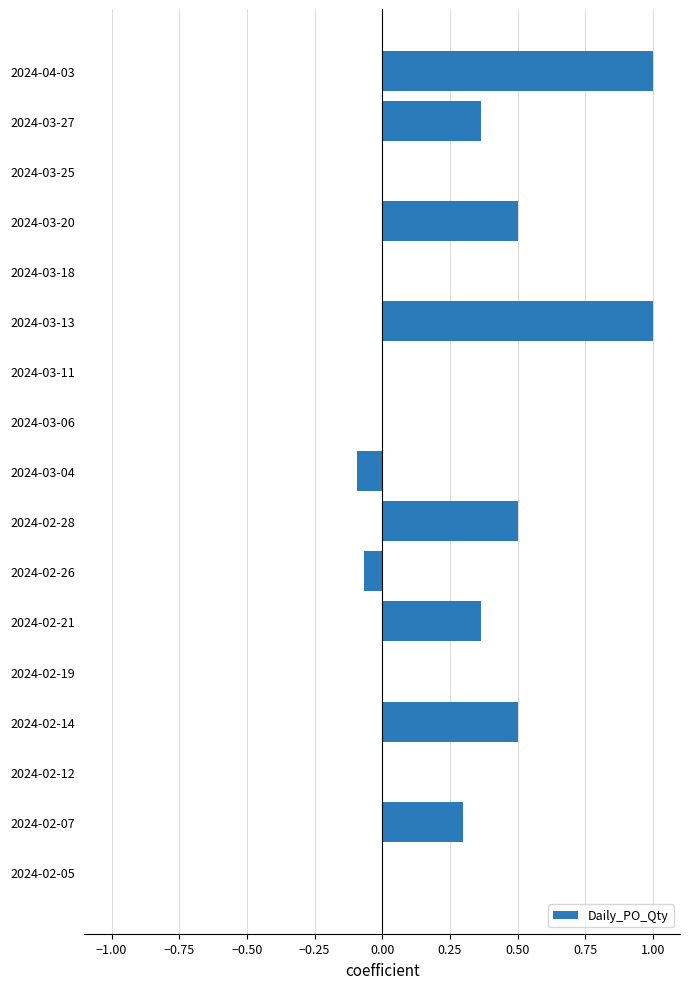

What is the change in value from 2024-02-05 to 2024-02-21?

+0.4